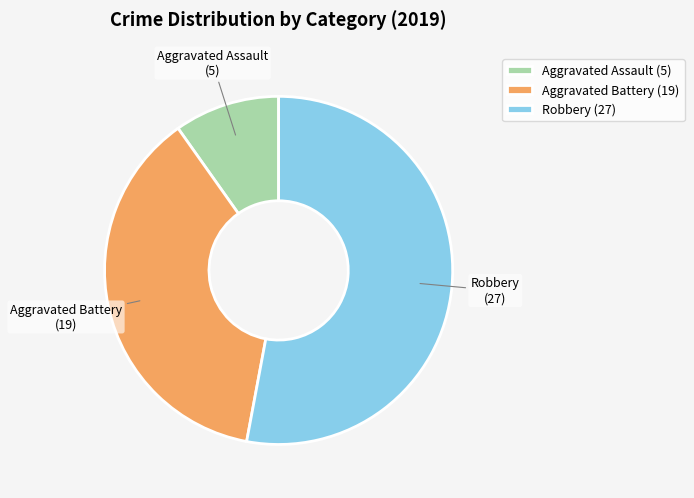

Combined, do Aggravated Battery and Aggravated Assault account for over 50%?

No